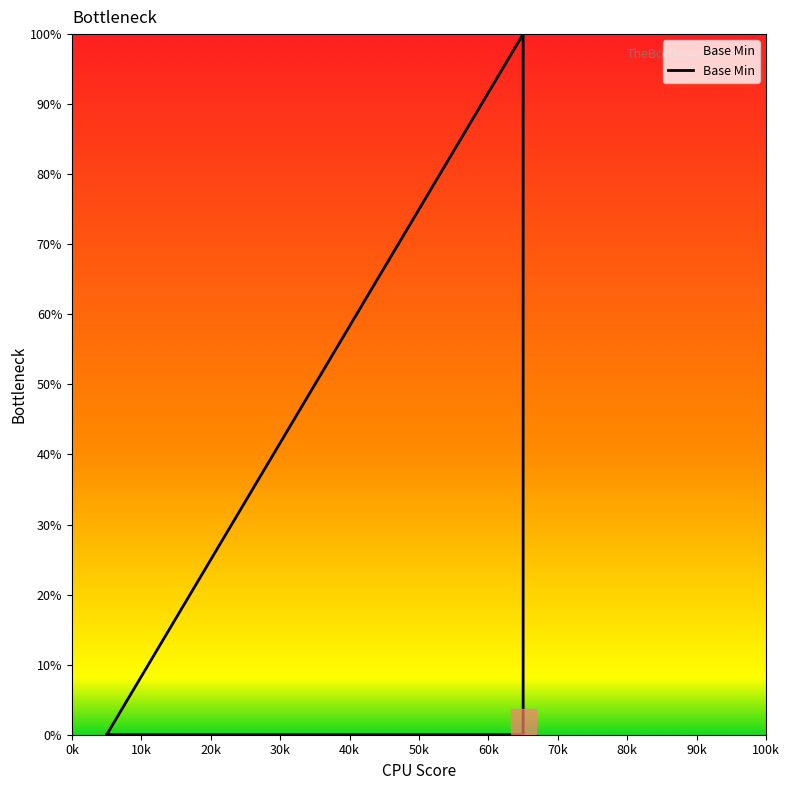

Reading right to left, transcribe all the data shown in this chart.

0	100	0	0	0	0